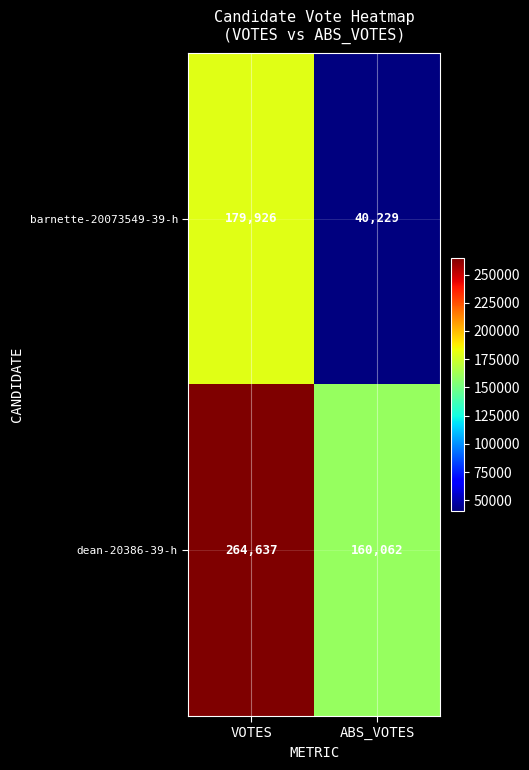

What is the maximum value for barnette-20073549-39-h?

179926